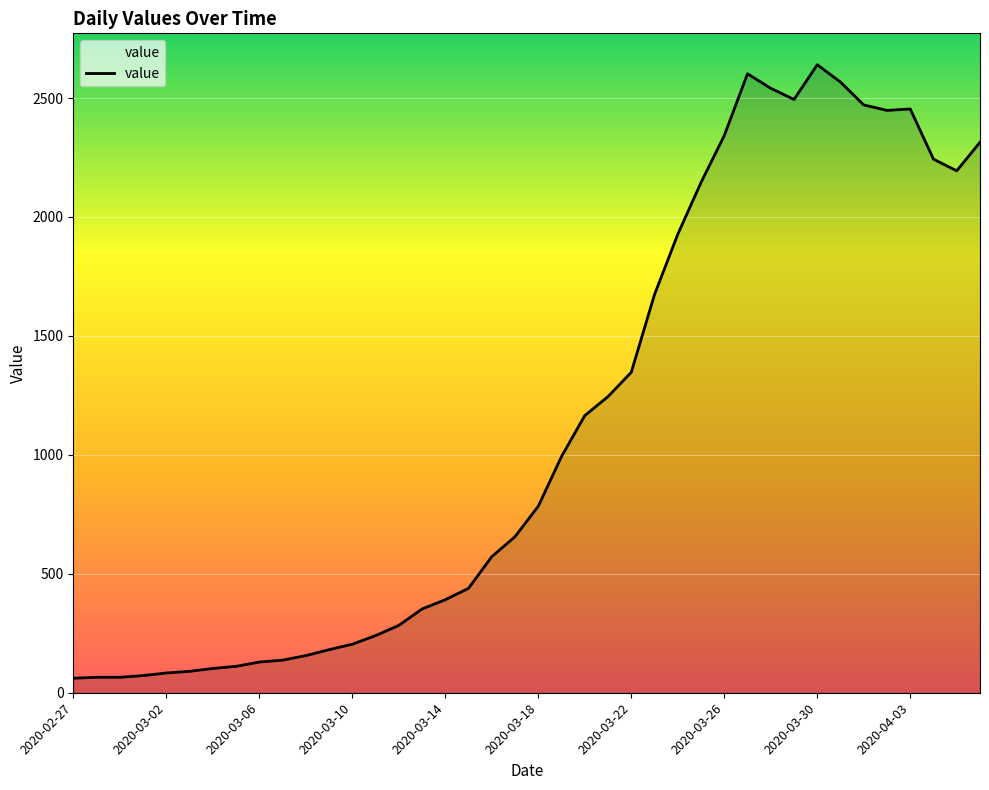

What is the smallest value displayed?

61